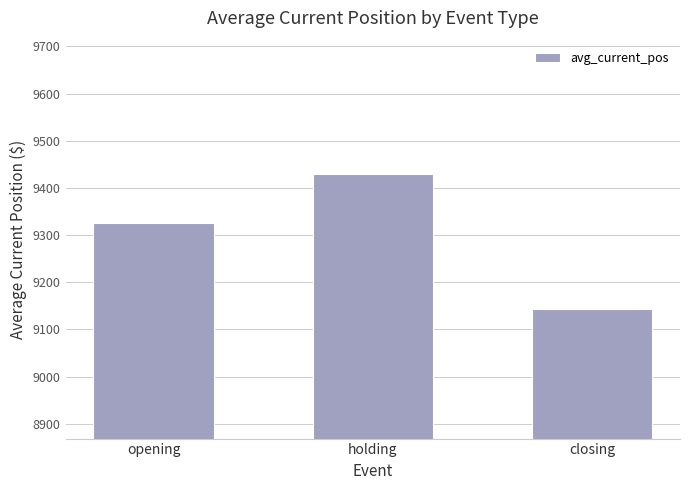

At which label does the data first exceed 9325?

opening